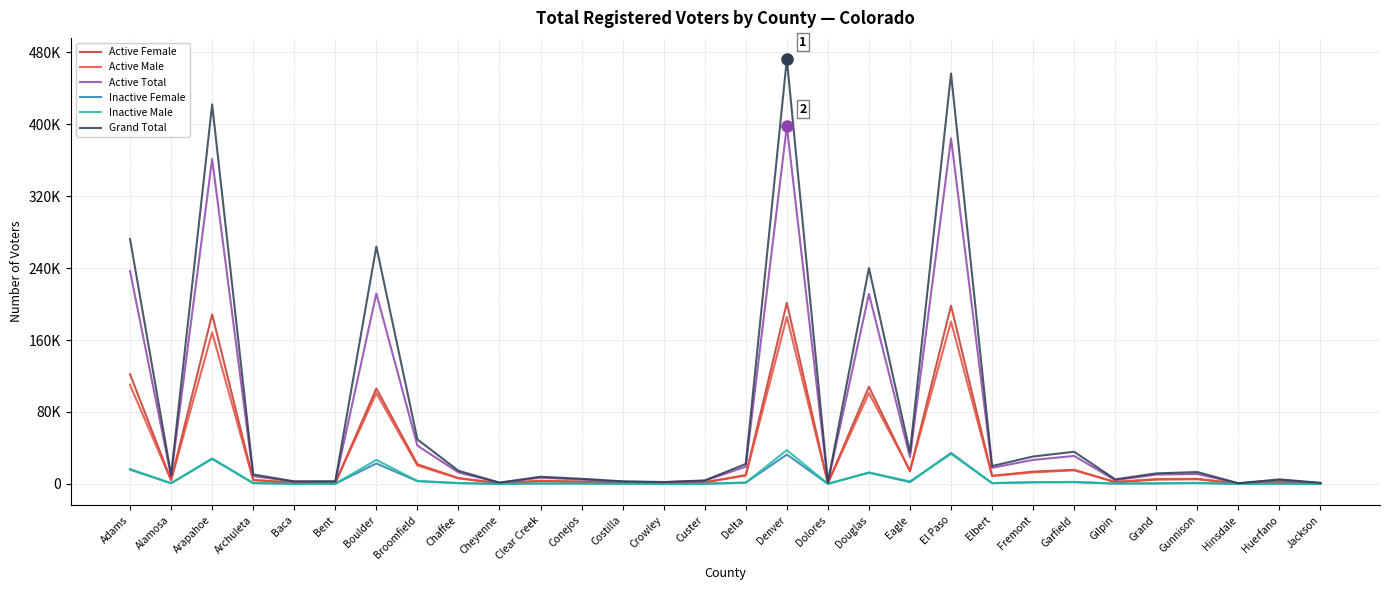

True or false: Inactive Male and Grand Total intersect in this chart.

False